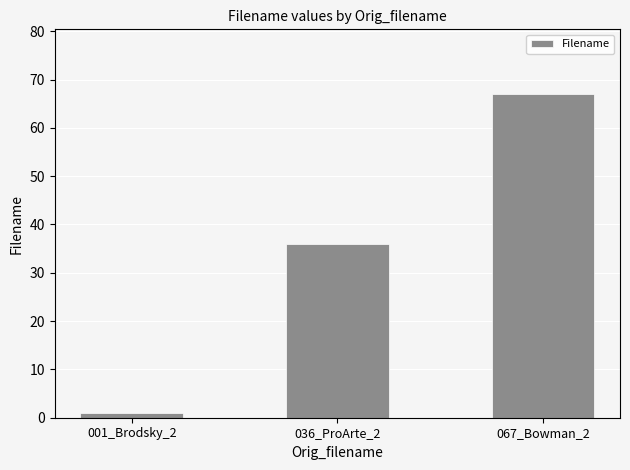

What is the ratio of the value at 067_Bowman_2 to the value at 001_Brodsky_2?

67.0